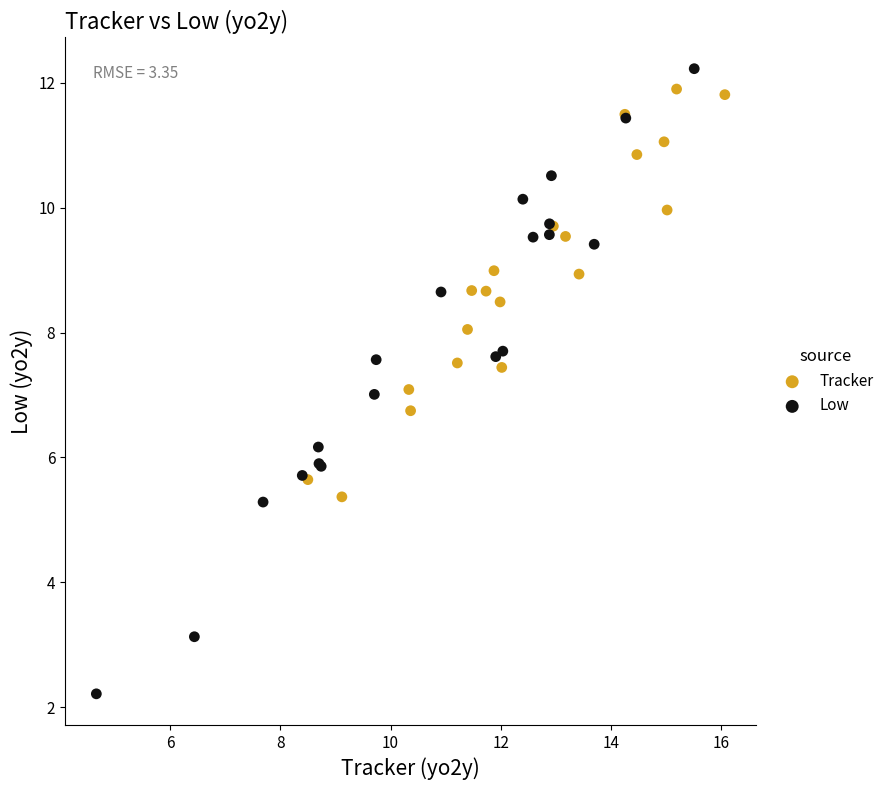

Which series has the largest Y range (max minus min)?

Low